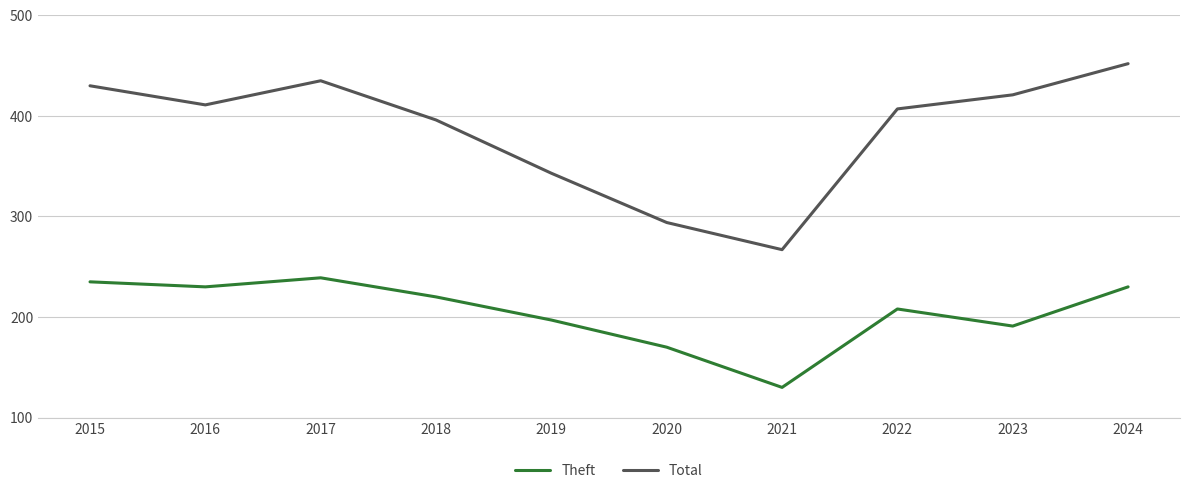

The Theft series shows 208 at 2022. True or false?

True